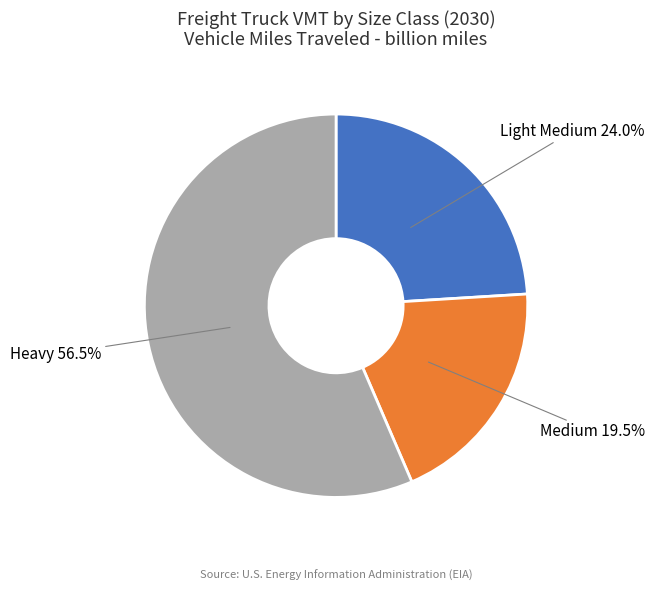

Is Heavy 56.5% the majority of the pie?

Yes